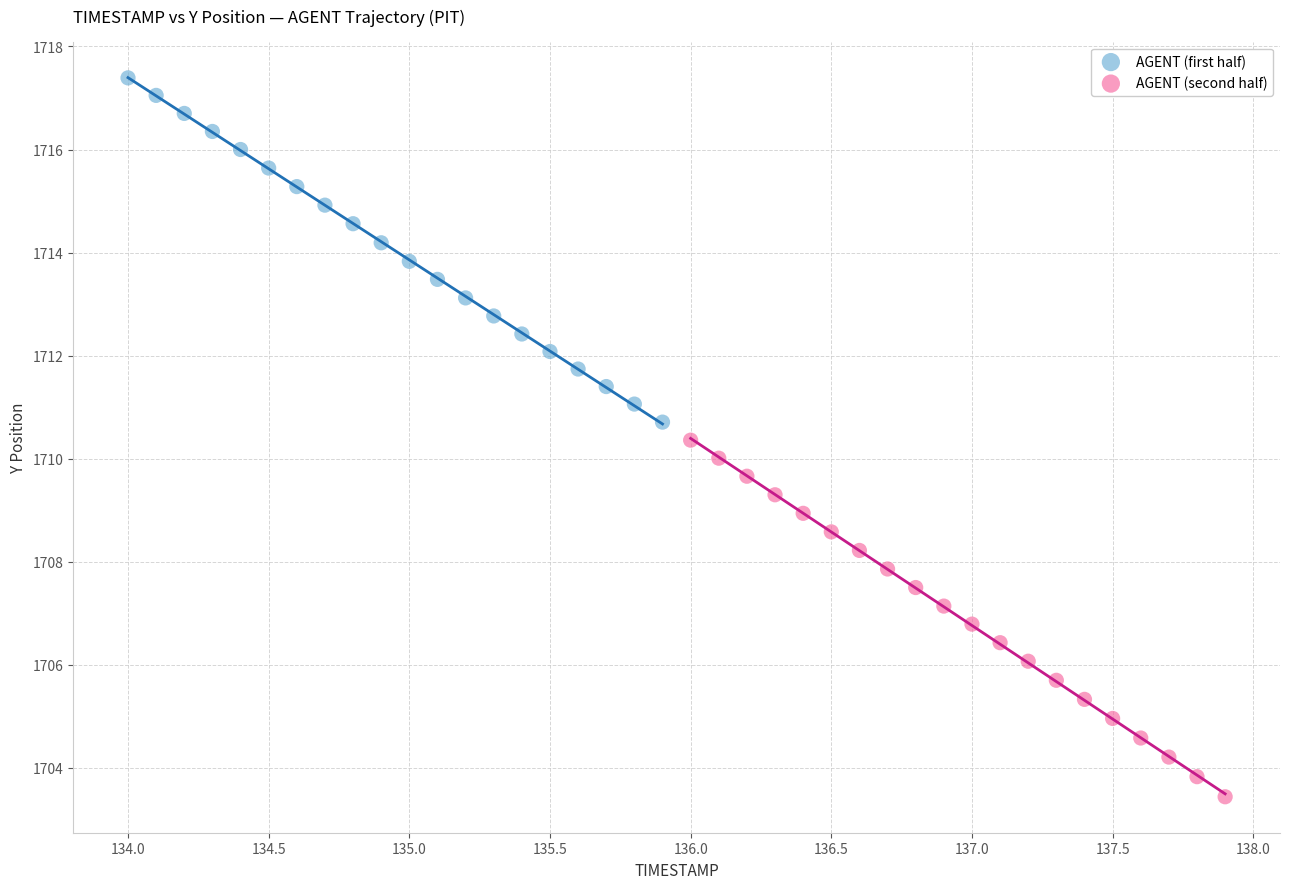

What are all the series names shown in the legend?

AGENT (first half), AGENT (second half)